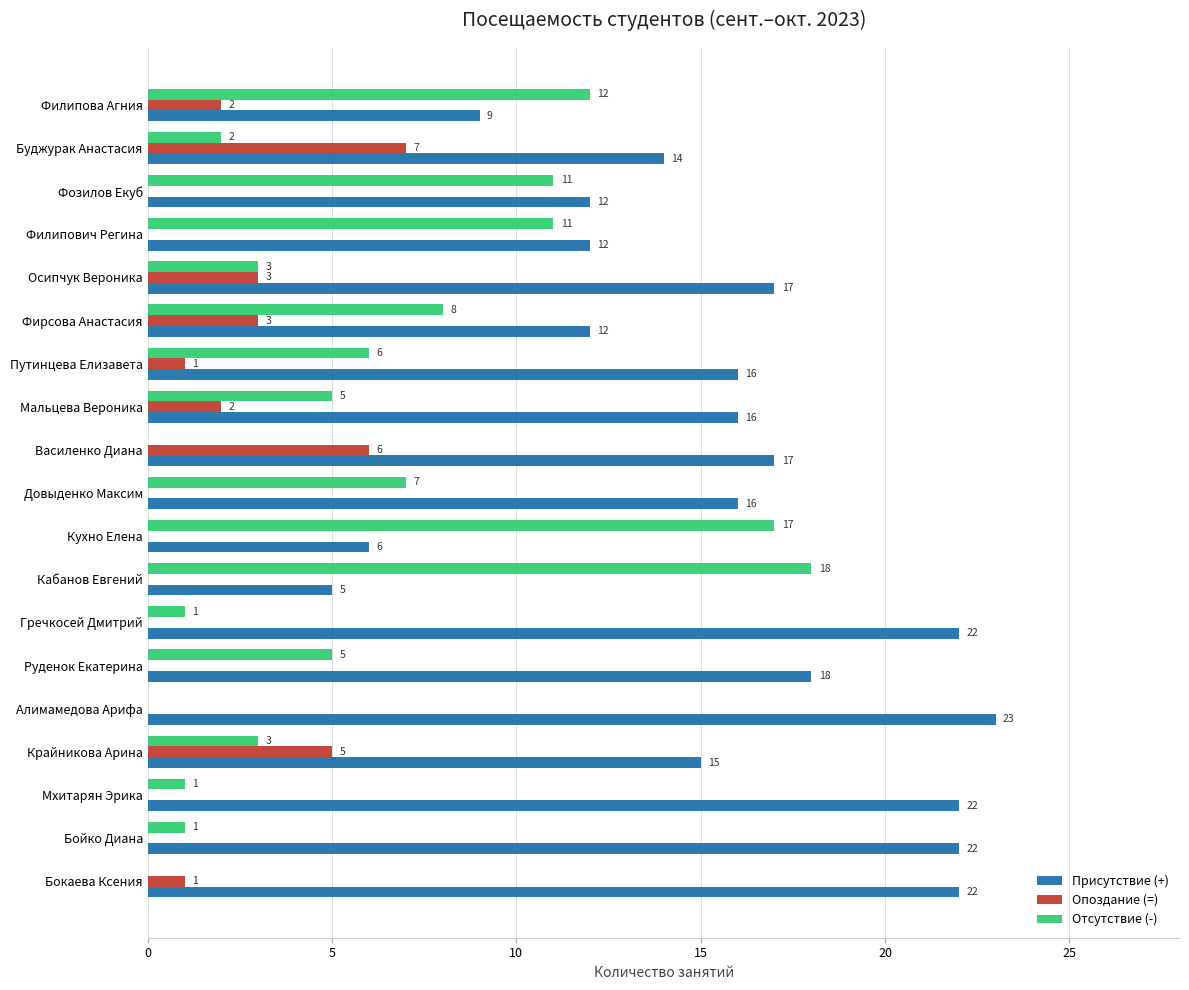

What is the approximate value of Отсутствие (-) at Фирсова Анастасия?

8